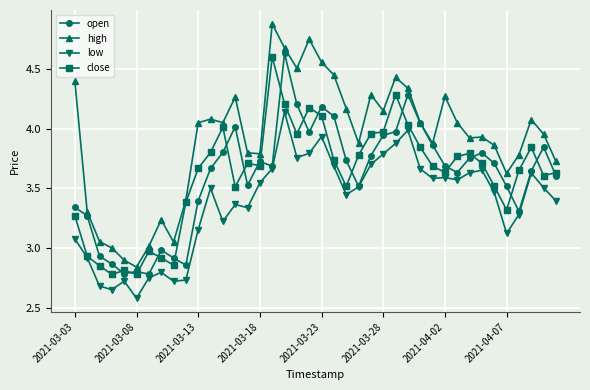

Which series has the largest range (max minus min)?

high